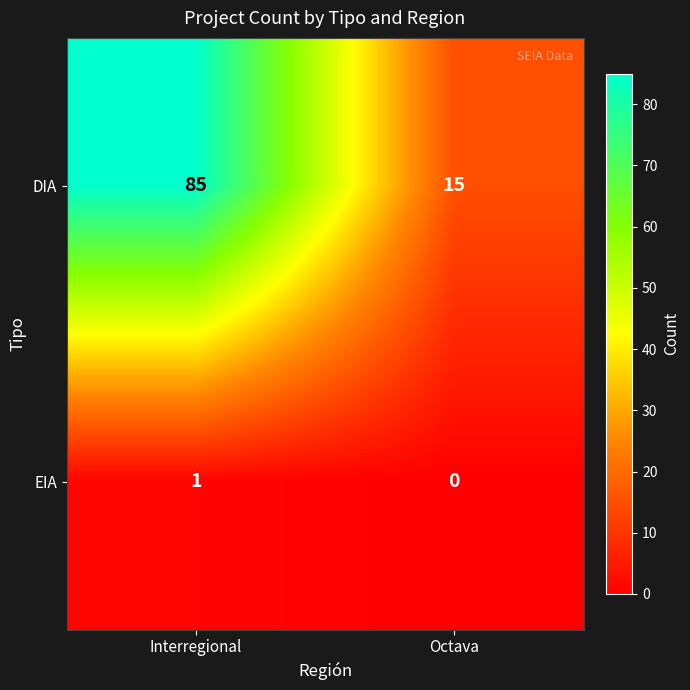

What is the maximum value shown in the chart?

85